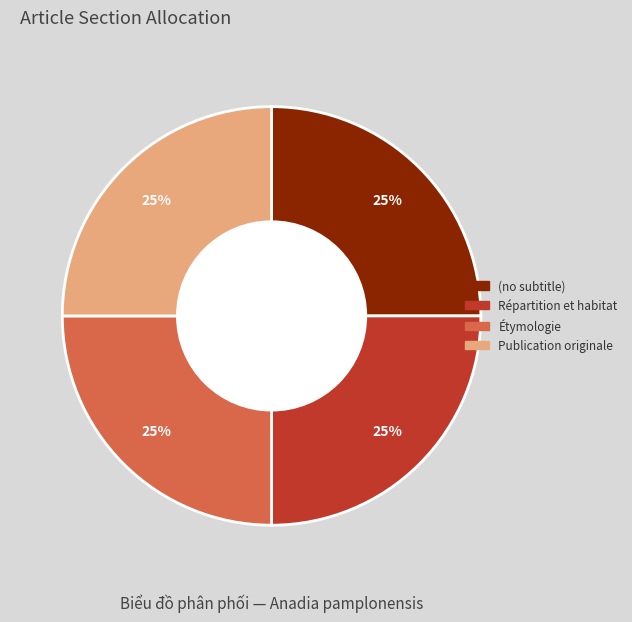

Does Étymologie account for over 50% of the chart?

No